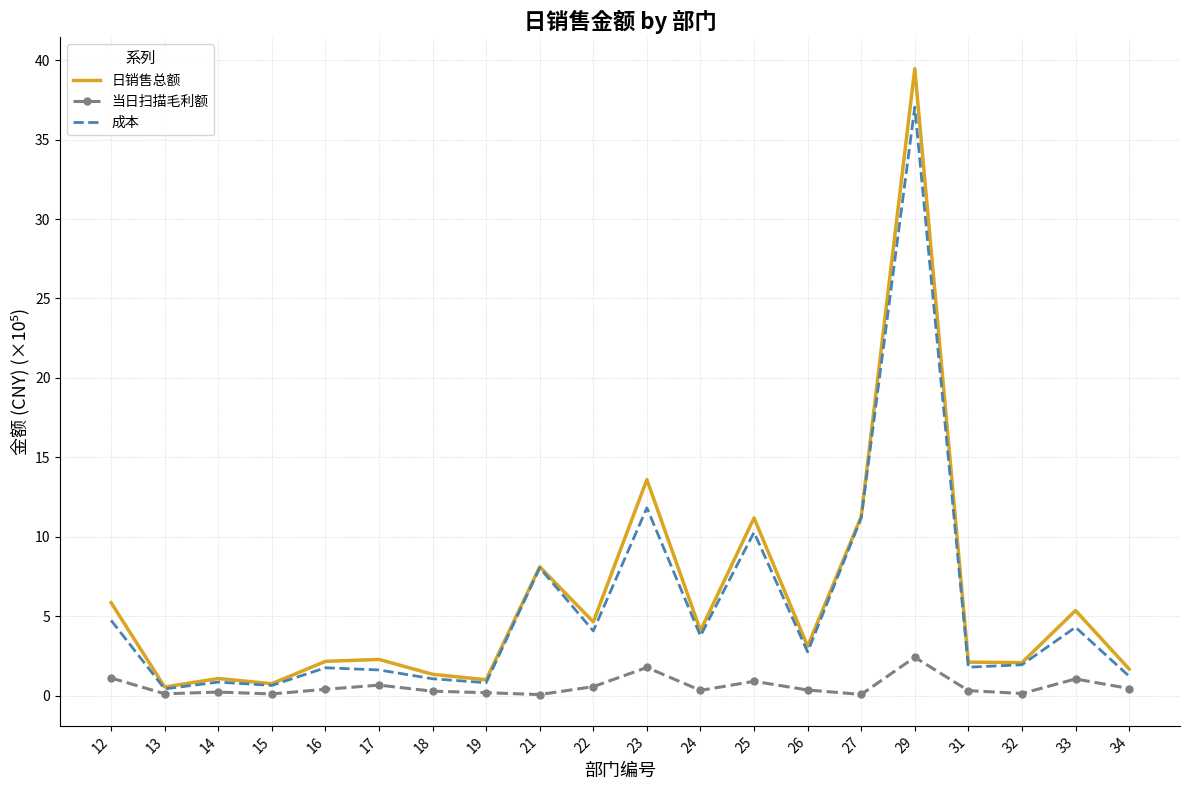

True or false: 成本 has a value of 0.6 at 15.

True